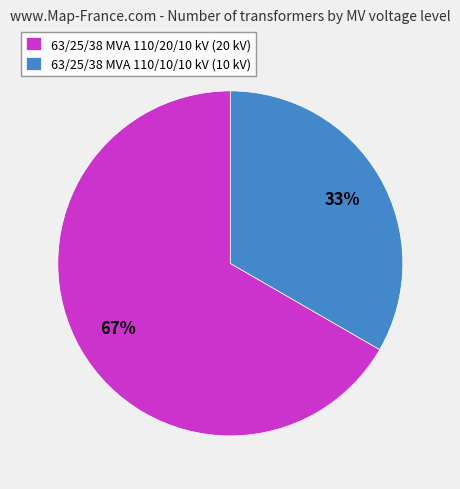

How many slices are in this pie chart?

2